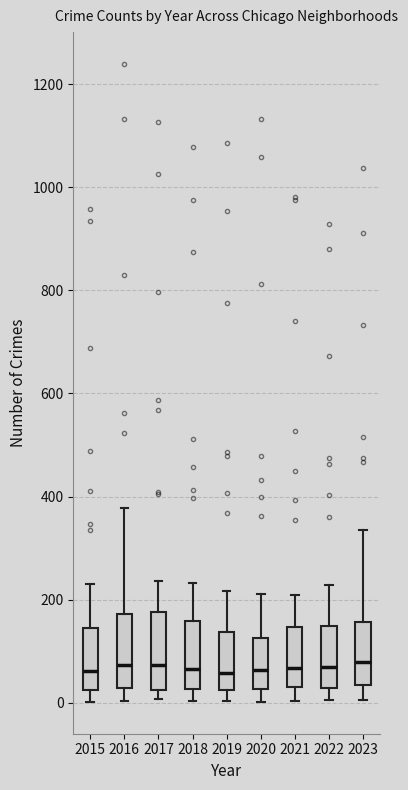

Reading left to right, read every box against the y-axis: the position of its median line, the range the box covers, and the ends of its whiskers. The values are not printed on the chart, so give them approximately, as read against the axis.

2015: median 60, box 20 to 140, whiskers 0 to 240
2016: median 80, box 20 to 180, whiskers 0 to 380
2017: median 80, box 20 to 180, whiskers 0 to 240
2018: median 60, box 20 to 160, whiskers 0 to 240
2019: median 60, box 20 to 140, whiskers 0 to 220
2020: median 60, box 20 to 120, whiskers 0 to 220
2021: median 60, box 40 to 140, whiskers 0 to 220
2022: median 80, box 20 to 140, whiskers 0 to 220
2023: median 80, box 40 to 160, whiskers 0 to 340